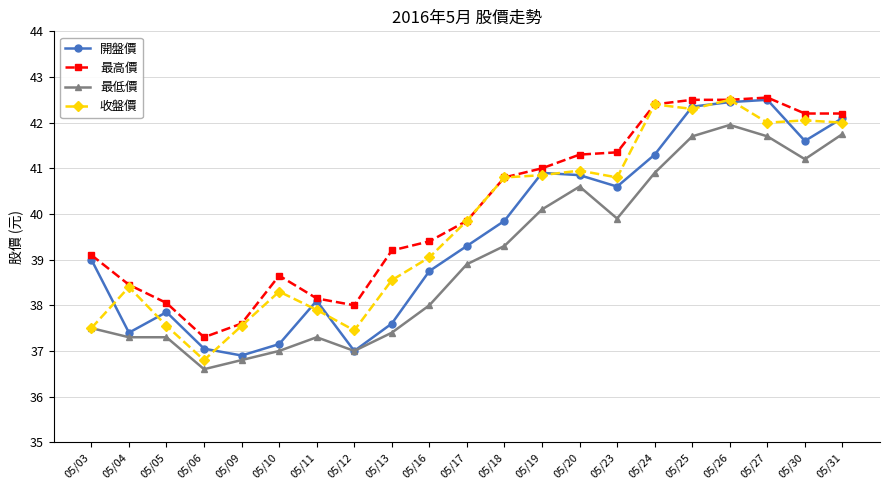

Count the number of categories in the chart.

21